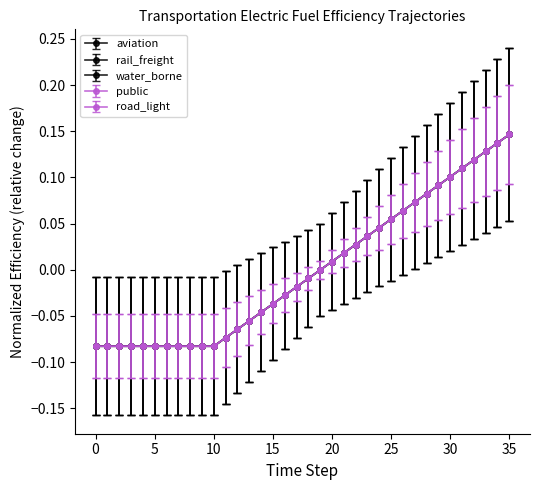

Does the chart have visible grid lines?

No